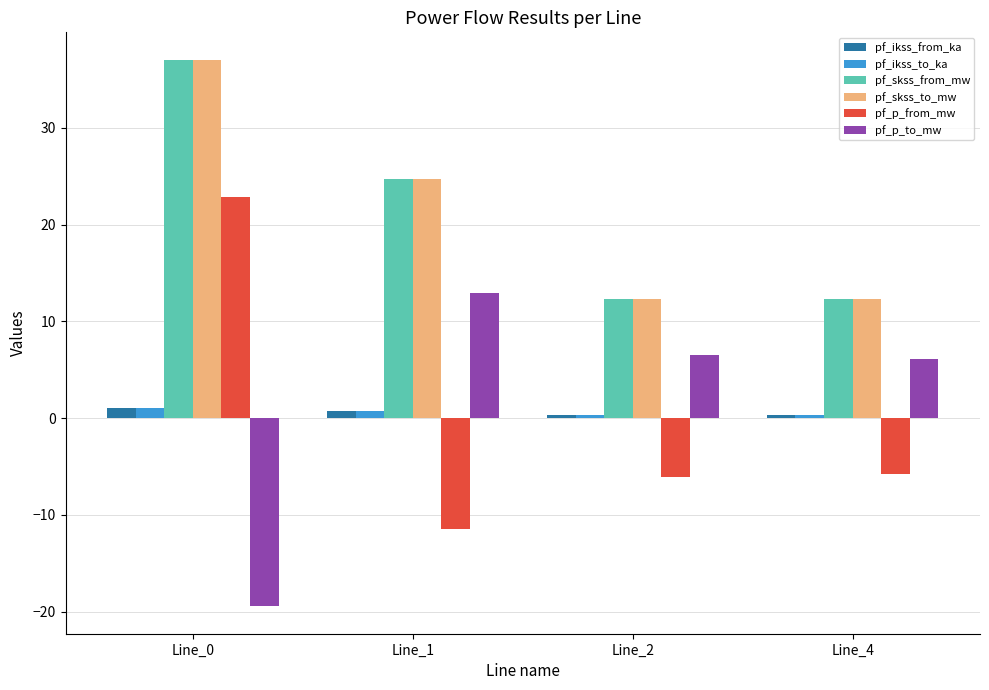

What is the lowest value of the pf_skss_from_mw series?

12.4